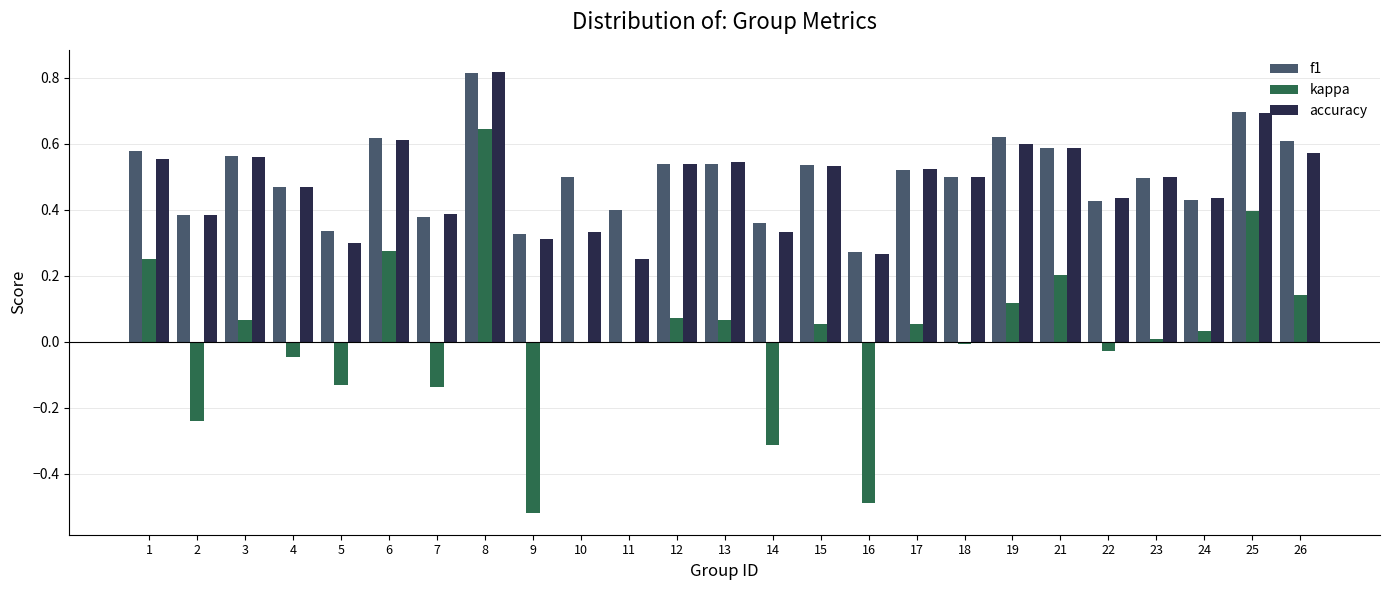

Is it true that f1 equals 0.1 at 16?

False